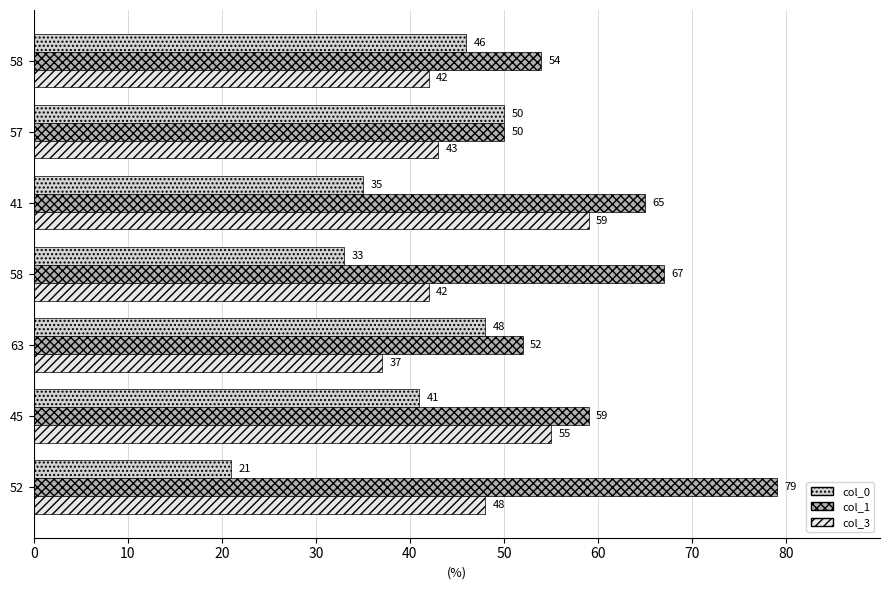

Reading left to right, extract all data points from this chart.

col_0: 0=21	10=41	20=48	30=33	40=35	50=50	60=46
col_1: 0=79	10=59	20=52	30=67	40=65	50=50	60=54
col_3: 0=48	10=55	20=37	30=42	40=59	50=43	60=42